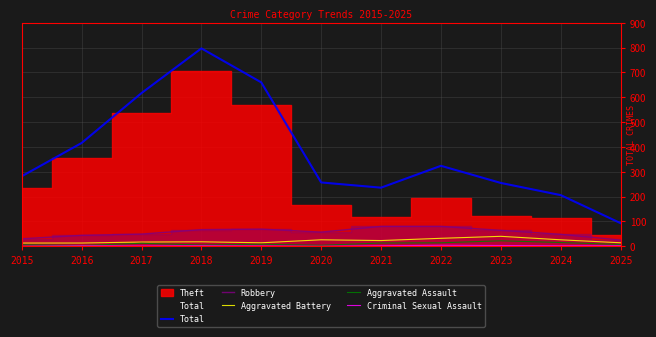

What is the difference between the maximum and minimum values in the Robbery series?

55